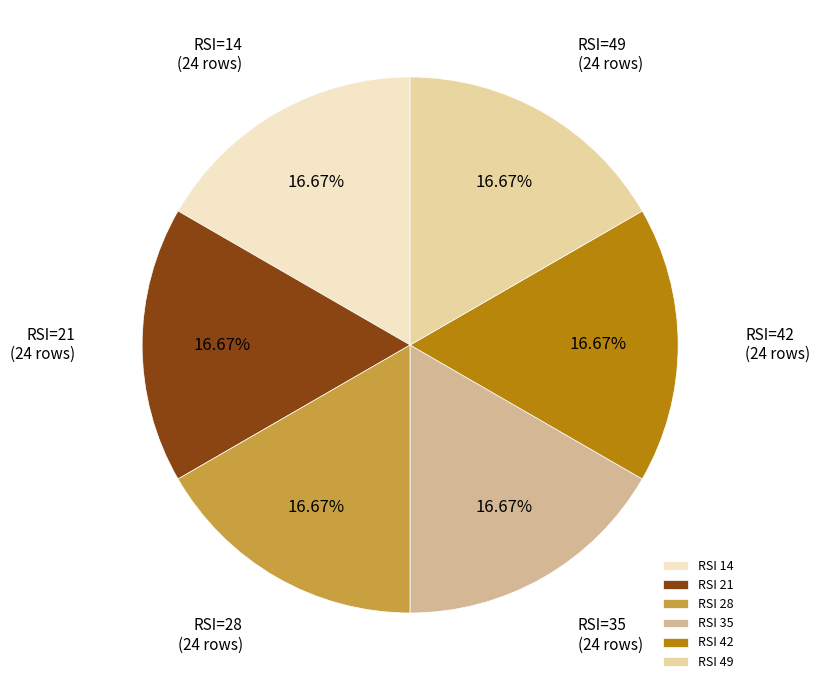

Count the number of slices in the pie.

6